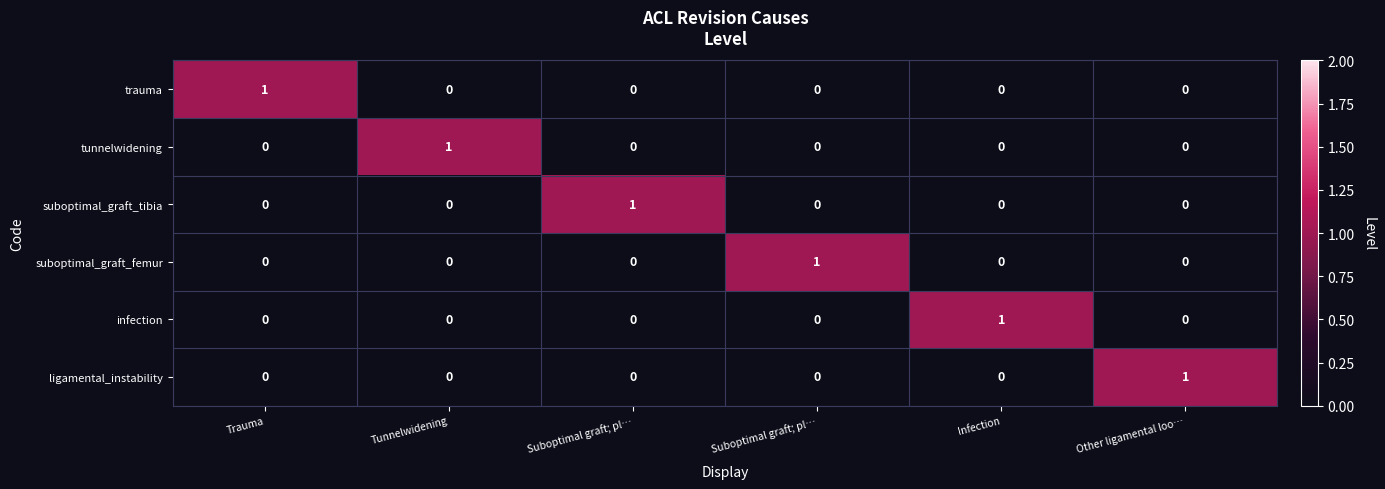

How many distinct data groups are displayed?

6